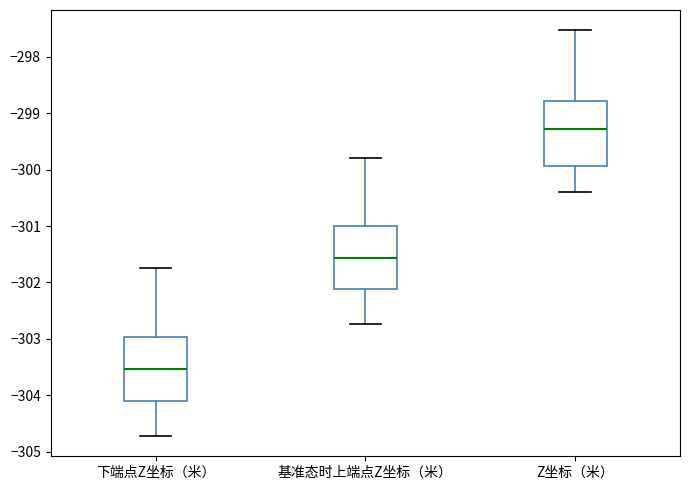

Which box has the lowest median line?

下端点Z坐标（米）